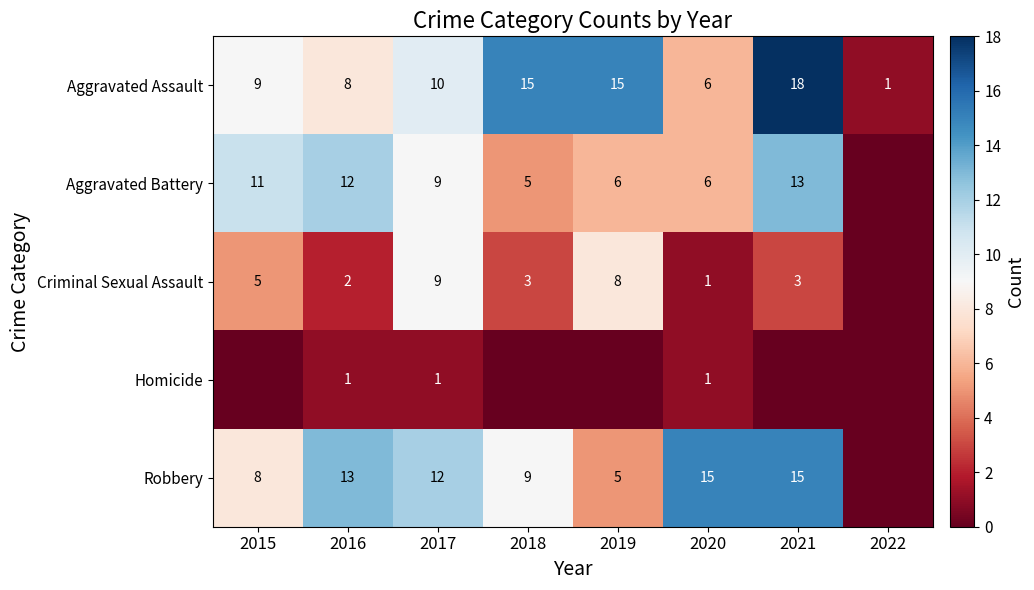

What is the difference between the Robbery values at 2020 and 2015?

7